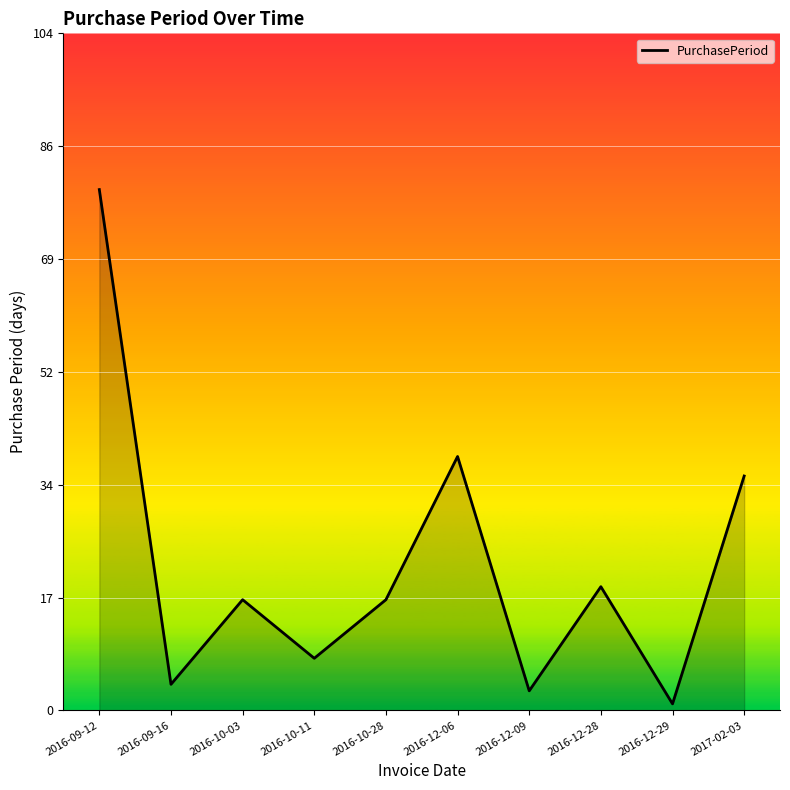

Does the chart have visible grid lines?

Yes